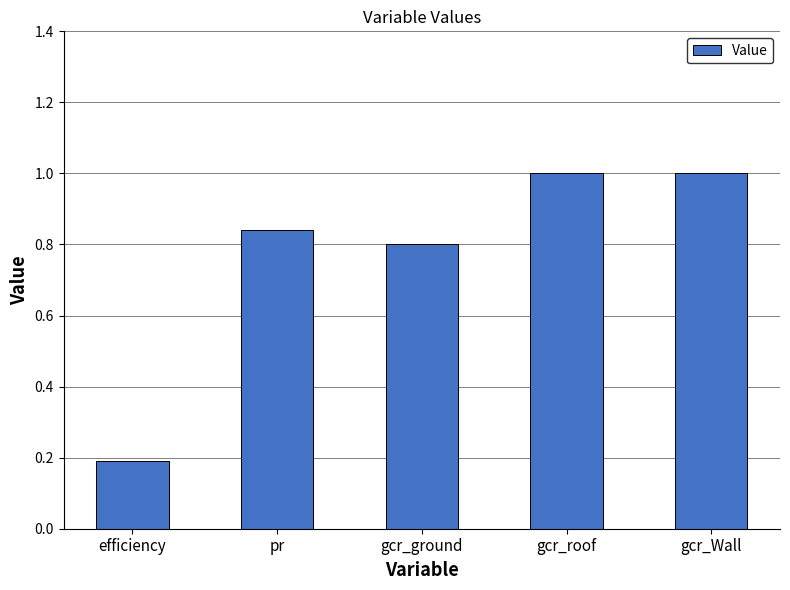

What is the difference between the values at gcr_Wall and gcr_ground?

0.2